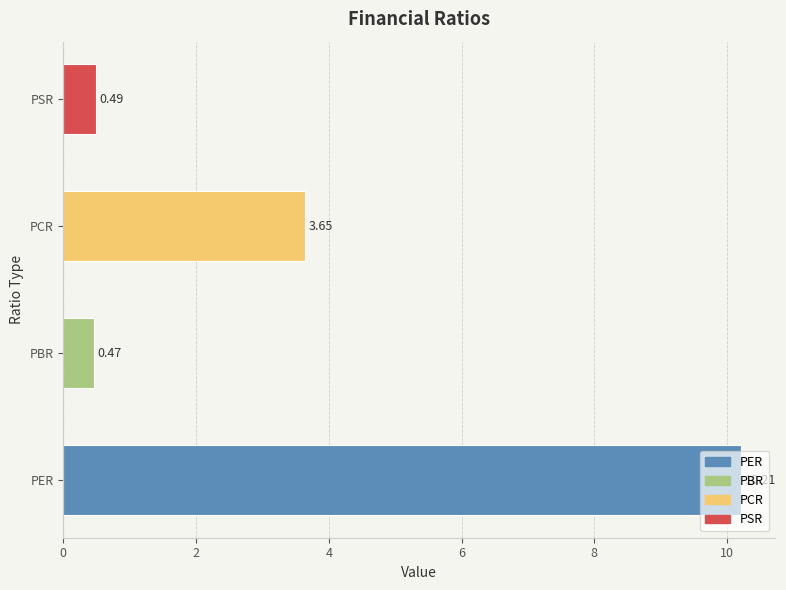

Count the number of values greater than 3.

2